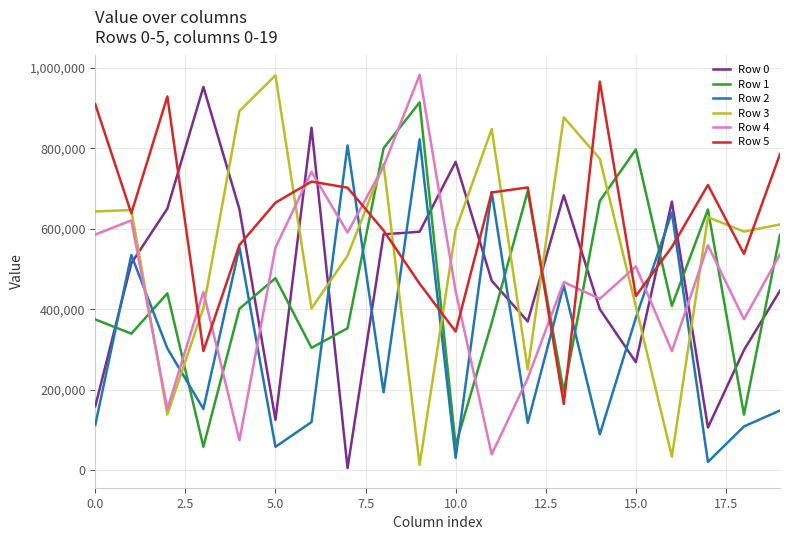

What are all the series names shown in the legend?

Row 0, Row 1, Row 2, Row 3, Row 4, Row 5